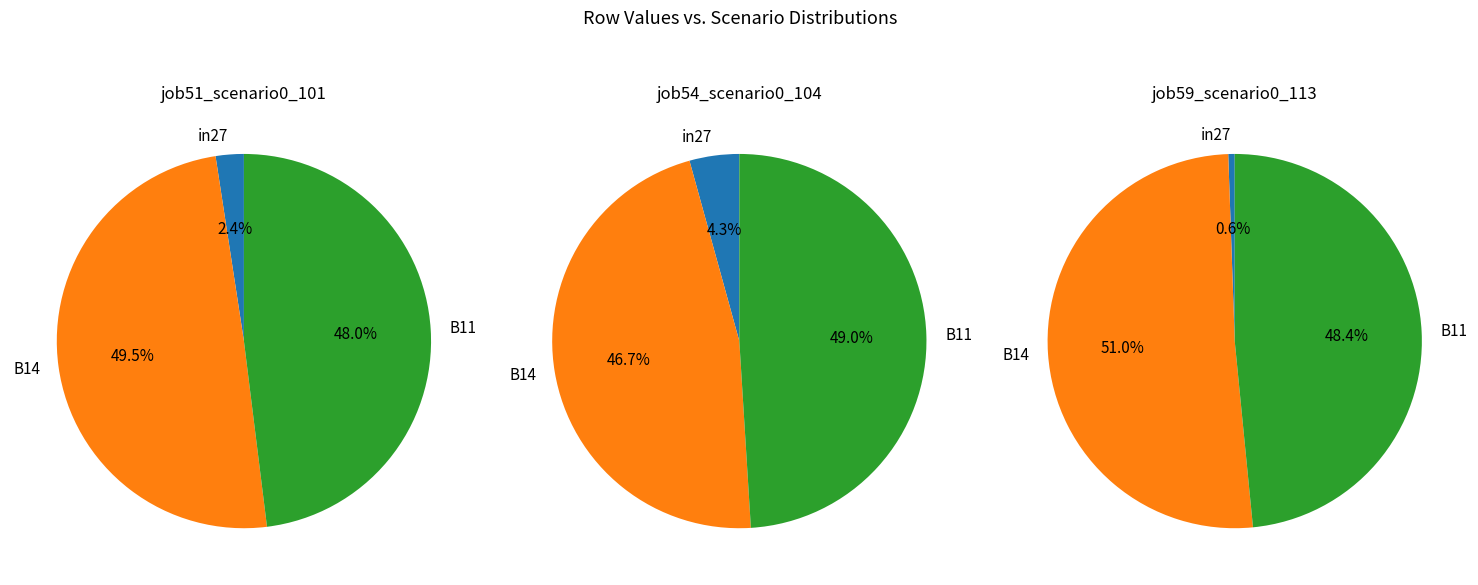

How much of the chart is everything except B11?

52.0%